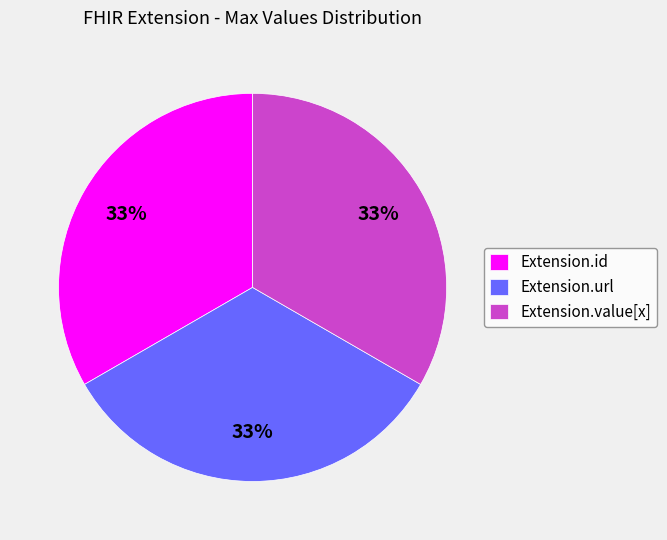

What is the ratio of the value at Extension.url to the value at Extension.id?

1.0